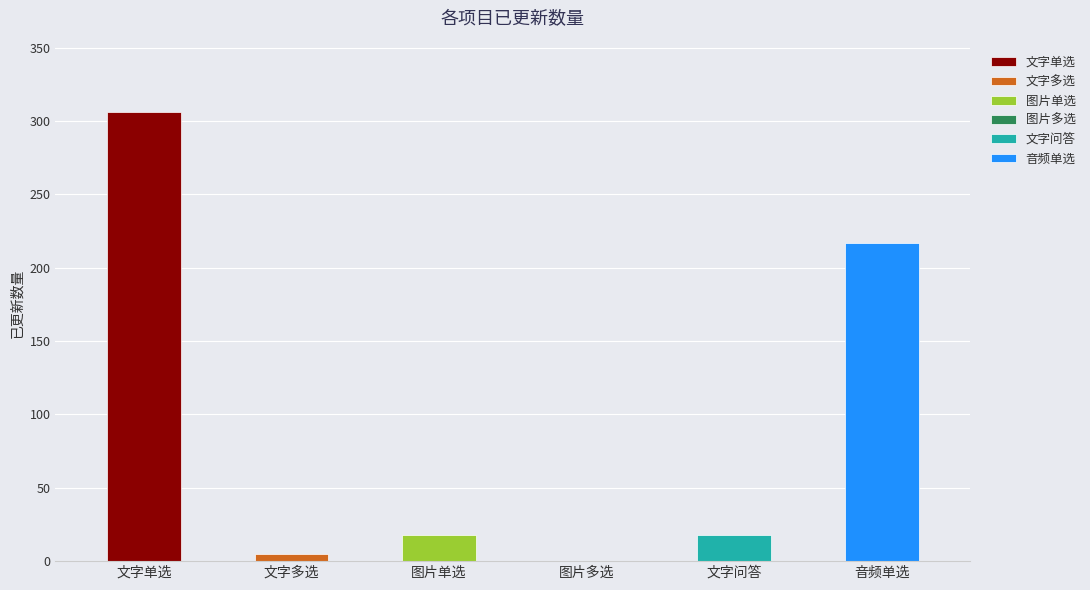

What is the value of the 2nd bar from the left?

5